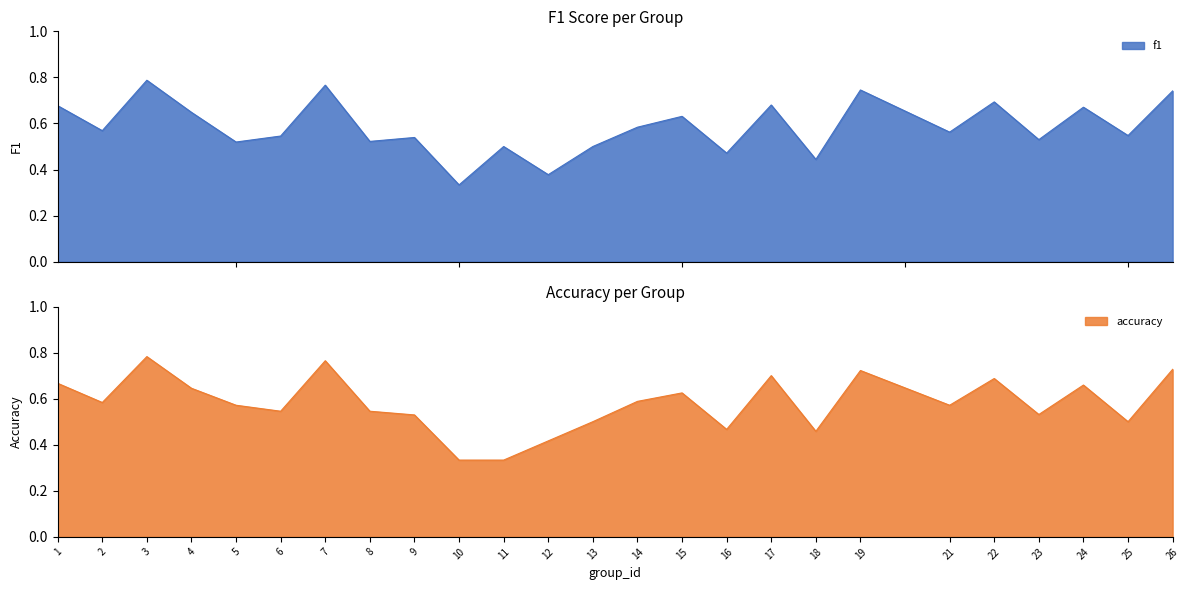

What is the approximate value of accuracy at 18?

0.5